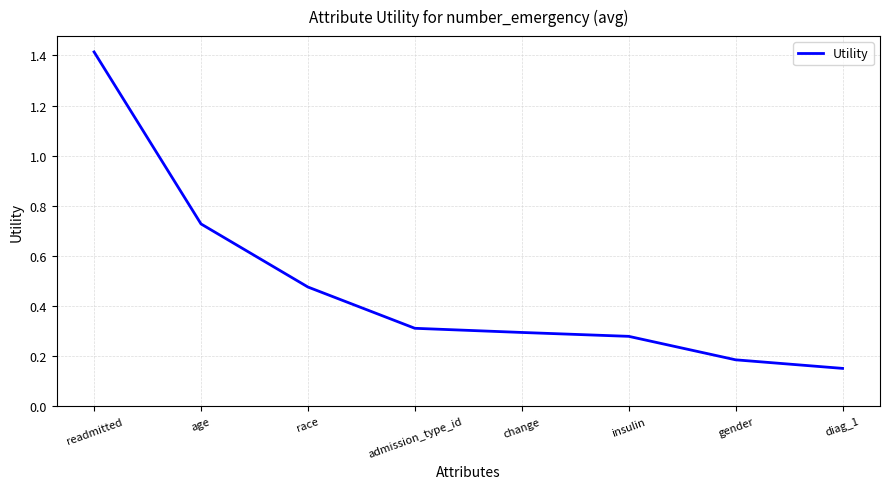

Where is the data nearest to the value 0?

diag_1